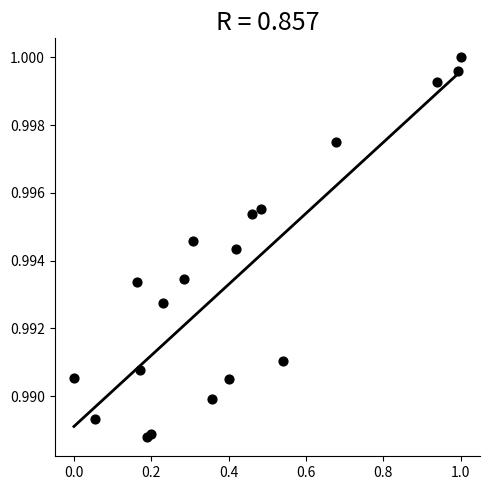

How many points are shown in the scatter plot?

19